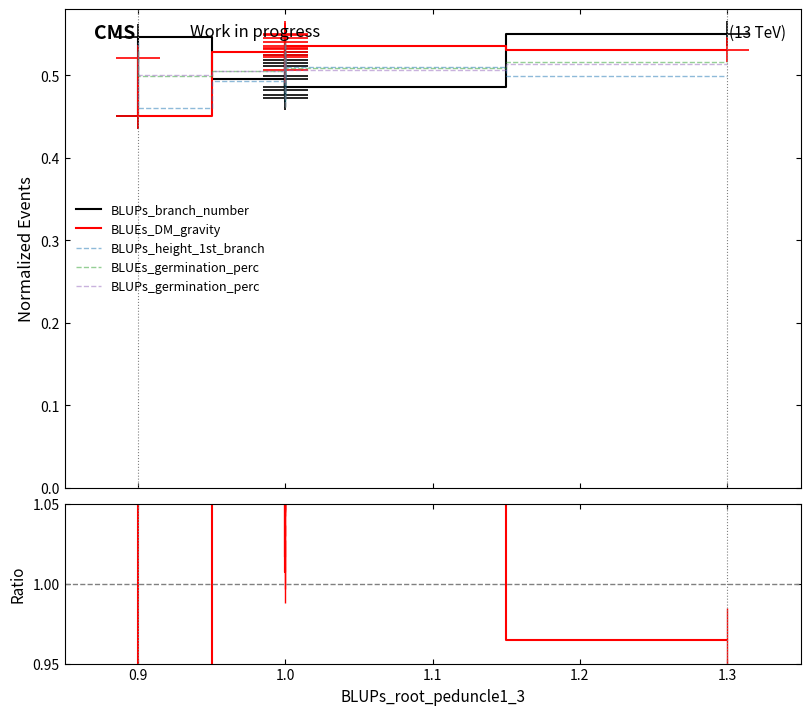

True or false: Ratio has a value of 1.4 at 1.3.

False